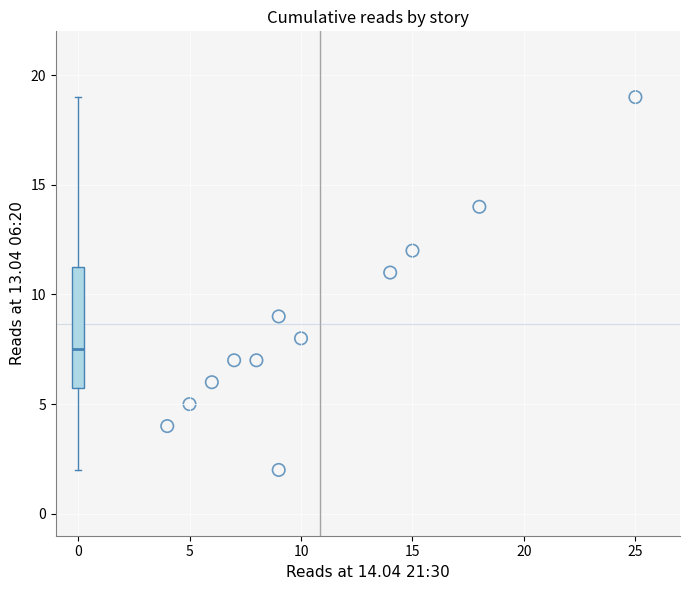

What is the range of X values (max minus min)?

21